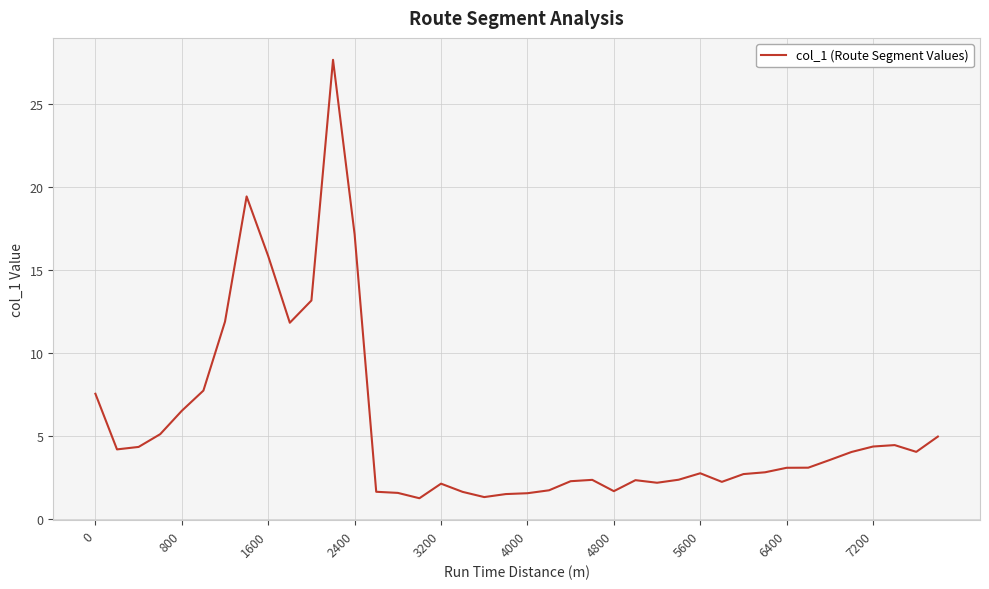

What is the maximum value shown in the chart?

27.7